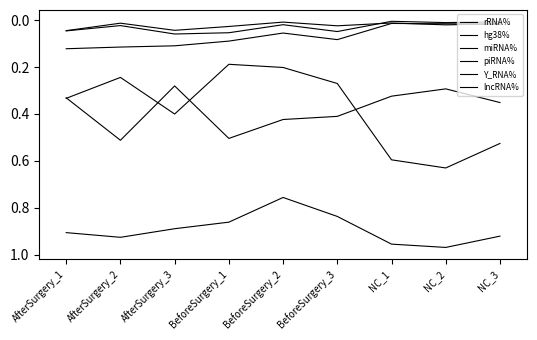

Count the number of categories in the chart.

9